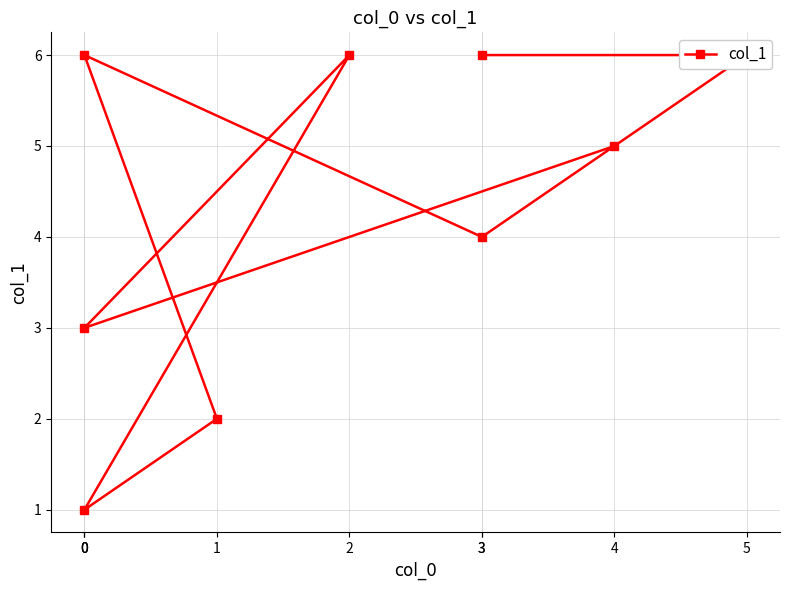

What is the difference between the second highest and second lowest values?

4